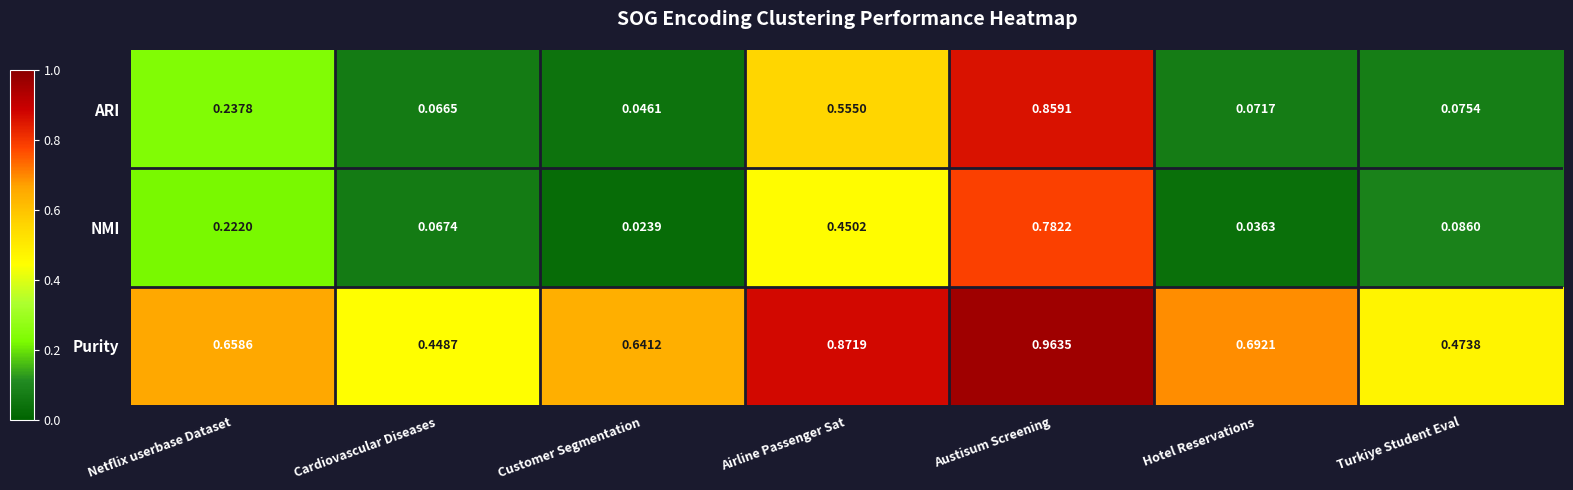

Which category has the highest value in the Purity series?

Austisum Screening